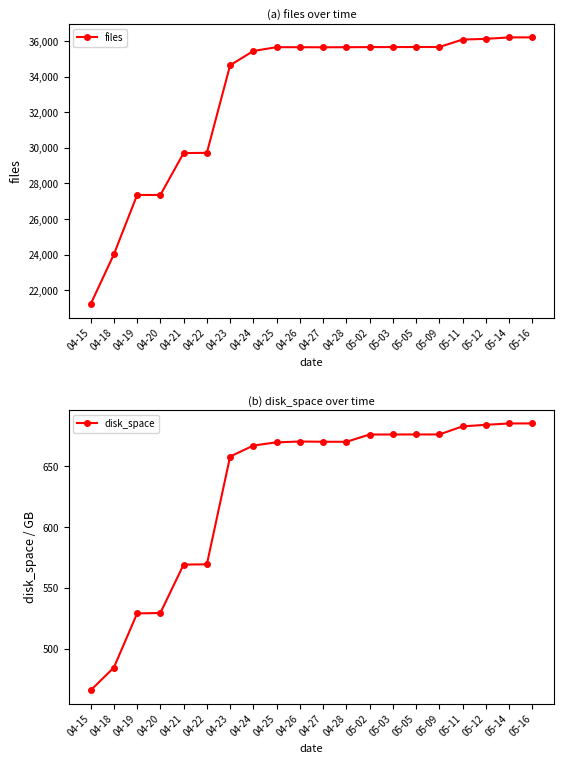

Which category has the highest value in the disk_space series?

05-16